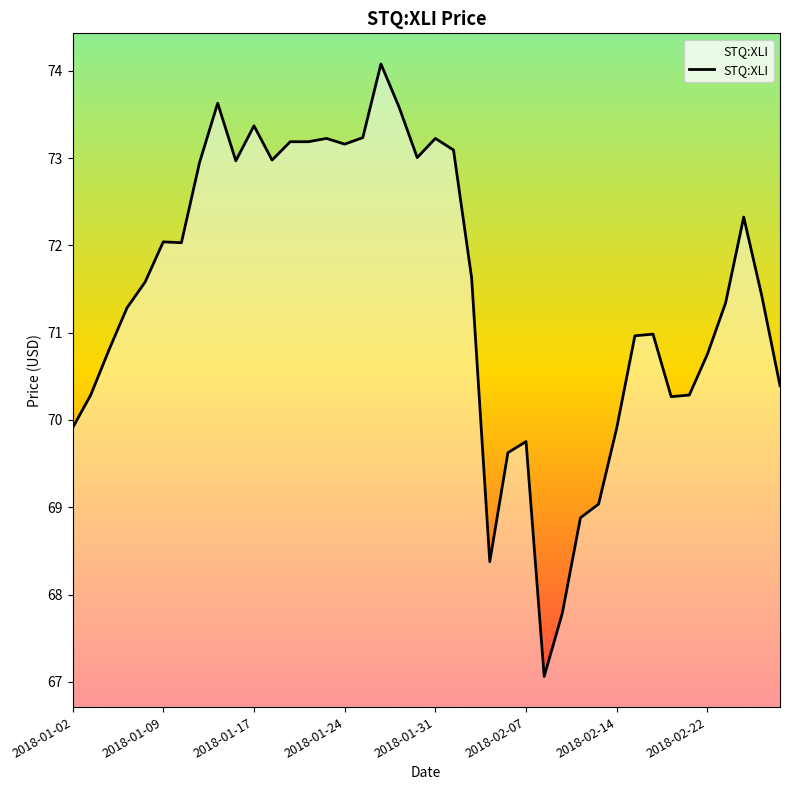

Approximately how many times larger is the value at 2018-02-27 compared to 2018-01-04?

1.0